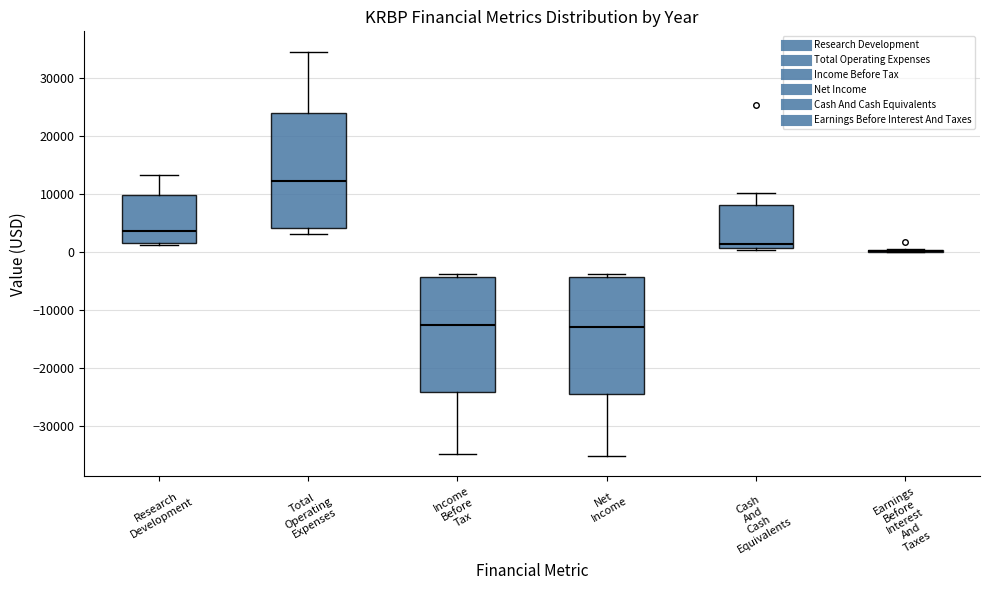

Where is the upper edge of the box for Cash And Cash Equivalents on the y-axis? The values are not printed on the chart, so give them approximately, as read against the axis.

8000